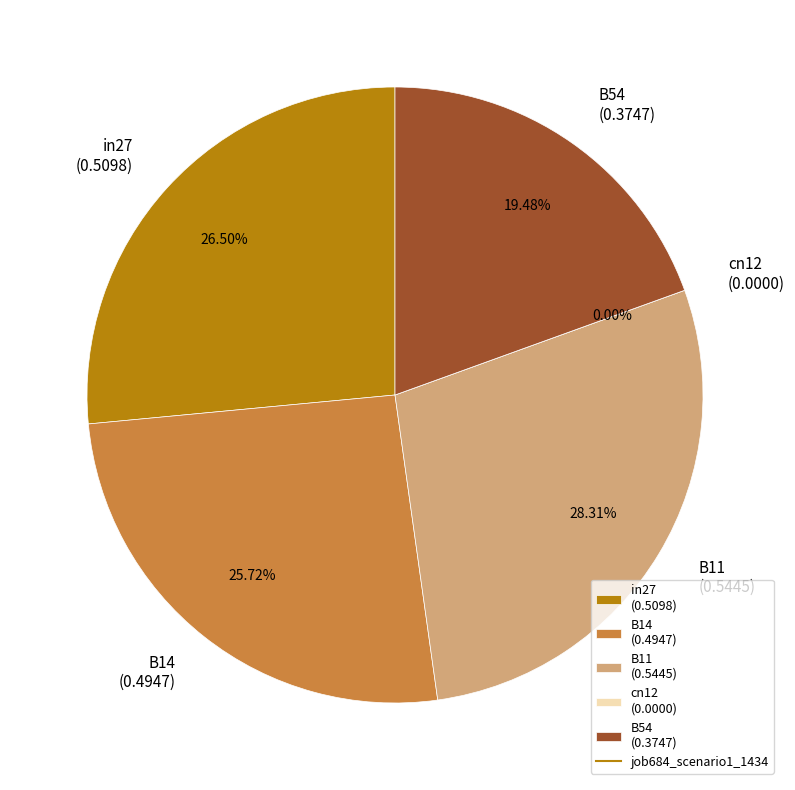

Which slice is the largest?

B11